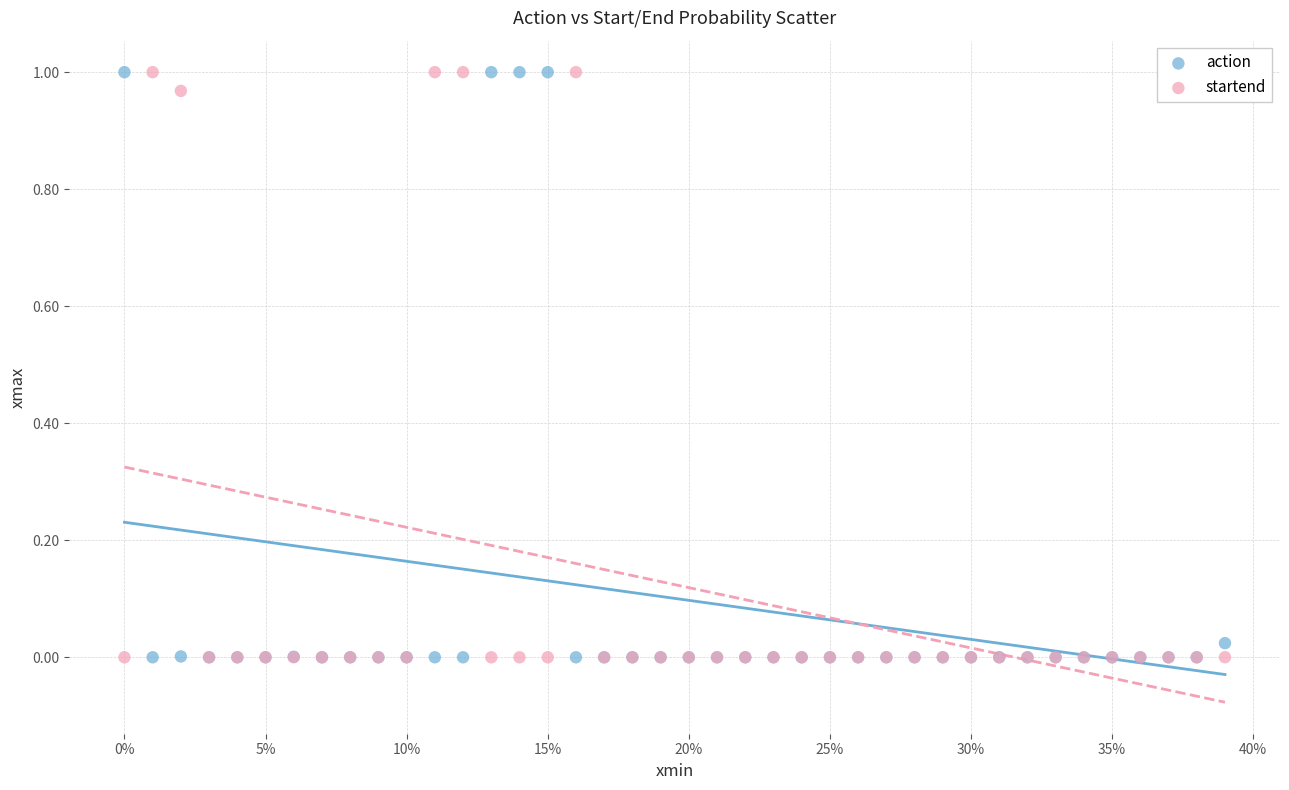

What is the X range (max minus min) for the scatter plot?

0.4